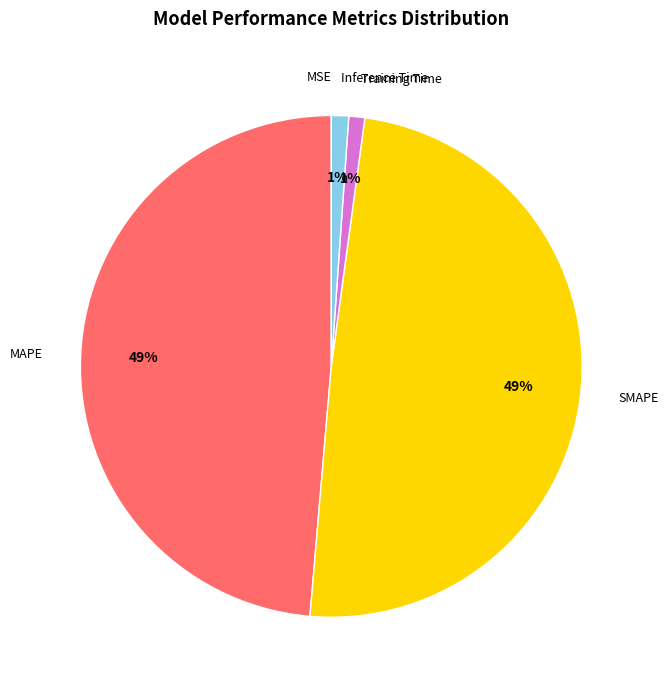

Between MAPE and Inference Time, which is larger?

MAPE